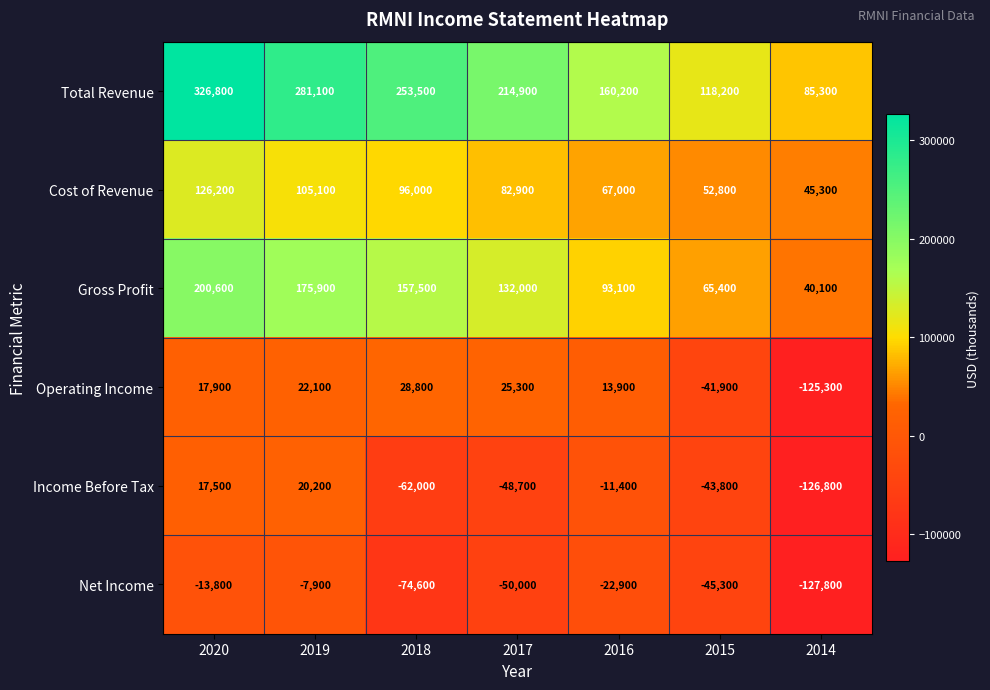

Is the value of Income Before Tax at 2014 greater than the value of Operating Income at 2020?

No